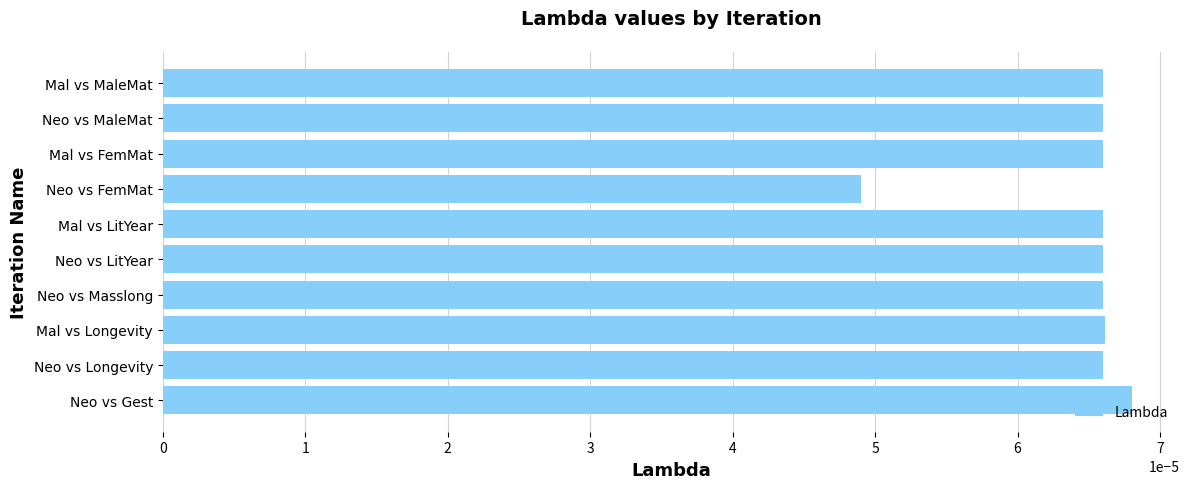

At which label is the value closest to 0?

Neo vs FemMat